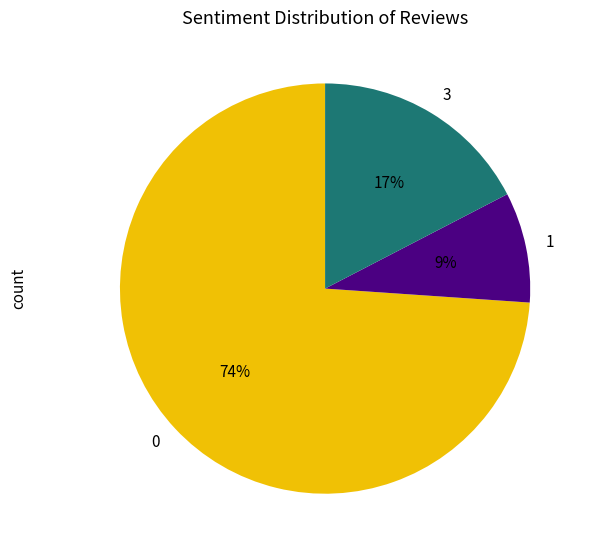

To the nearest percent, what is the combined percentage of 0 and 1?

83%